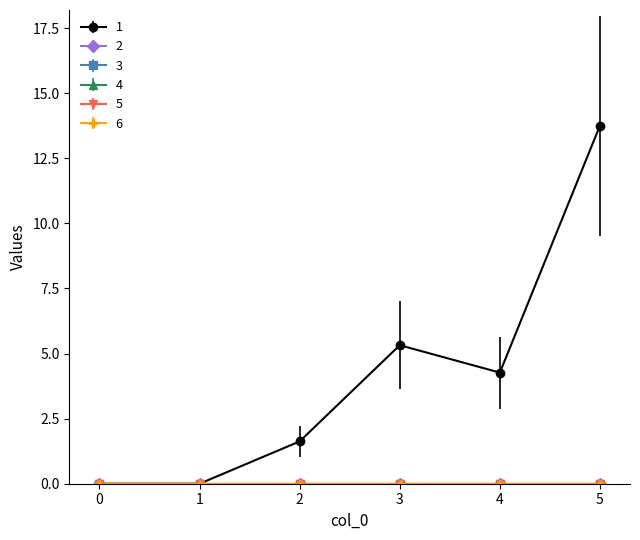

Reading left to right, what are all the values shown in this chart?

1: 0=0.0	1=0.0	2=1.6	3=5.3	4=4.3	5=13.8
2: 0=0.0	1=0.0	2=0.0	3=0.0	4=0.0	5=0.0
3: 0=0.0	1=0.0	2=0.0	3=0.0	4=0.0	5=0.0
4: 0=0.0	1=0.0	2=0.0	3=0.0	4=0.0	5=0.0
5: 0=0.0	1=0.0	2=0.0	3=0.0	4=0.0	5=0.0
6: 0=0.0	1=0.0	2=0.0	3=0.0	4=0.0	5=0.0